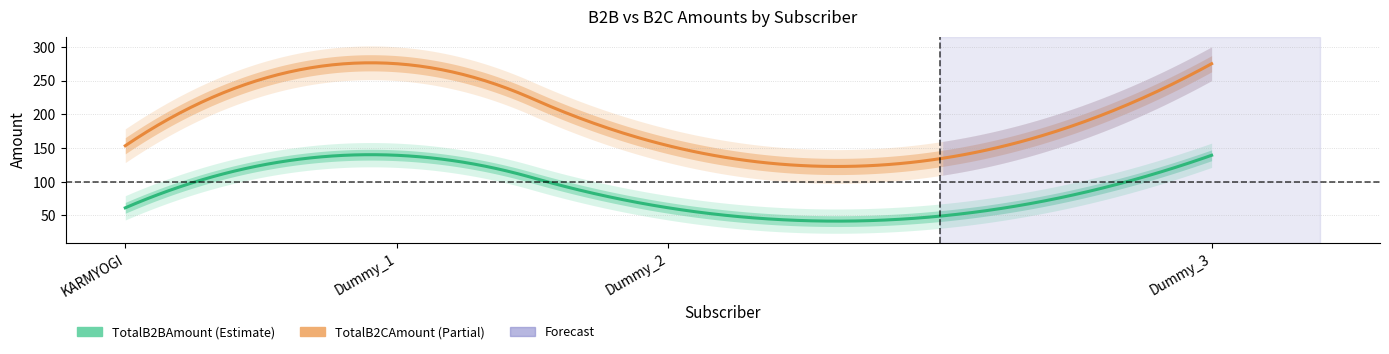

How many data points in TotalB2CAmount are above 274?

2